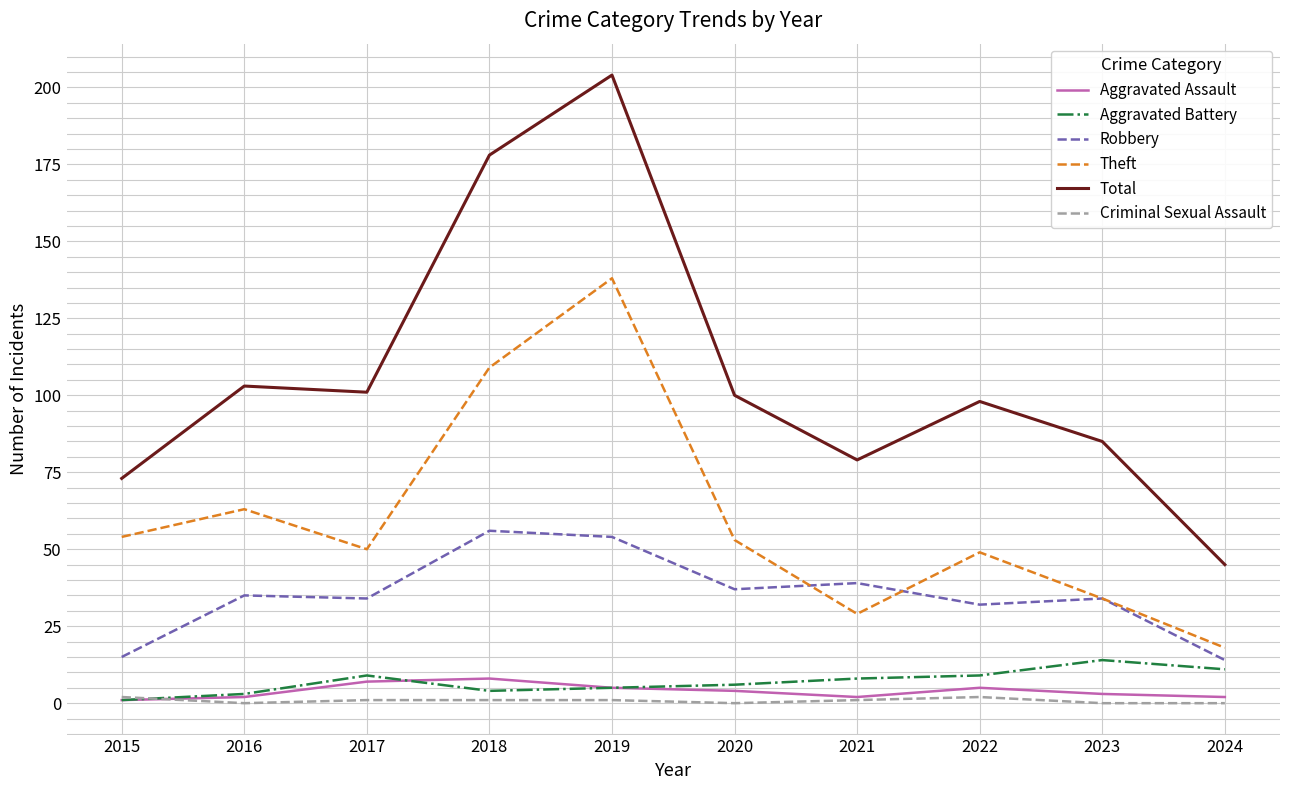

Reading left to right, transcribe all the data shown in this chart.

Aggravated Assault: 2015=1	2016=2	2017=7	2018=8	2019=5	2020=4	2021=2	2022=5	2023=3	2024=2
Aggravated Battery: 2015=1	2016=3	2017=9	2018=4	2019=5	2020=6	2021=8	2022=9	2023=14	2024=11
Robbery: 2015=15	2016=35	2017=34	2018=56	2019=54	2020=37	2021=39	2022=32	2023=34	2024=14
Theft: 2015=54	2016=63	2017=50	2018=109	2019=138	2020=53	2021=29	2022=49	2023=34	2024=18
Total: 2015=73	2016=103	2017=101	2018=178	2019=204	2020=100	2021=79	2022=98	2023=85	2024=45
Criminal Sexual Assault: 2015=2	2016=0	2017=1	2018=1	2019=1	2020=0	2021=1	2022=2	2023=0	2024=0